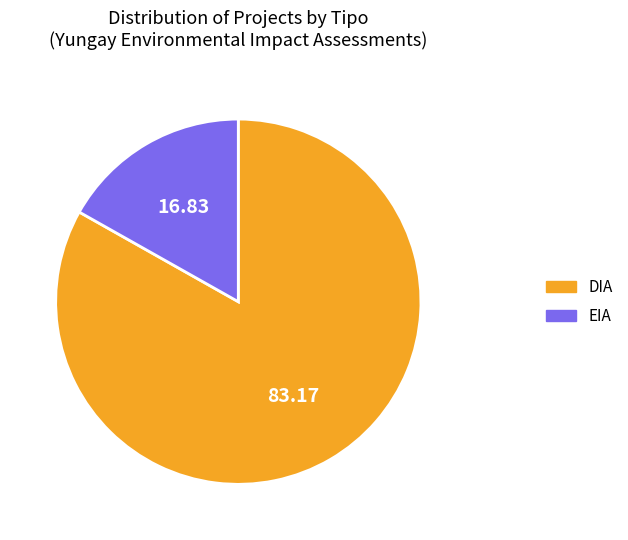

Combined, do DIA and EIA account for over 50%?

Yes